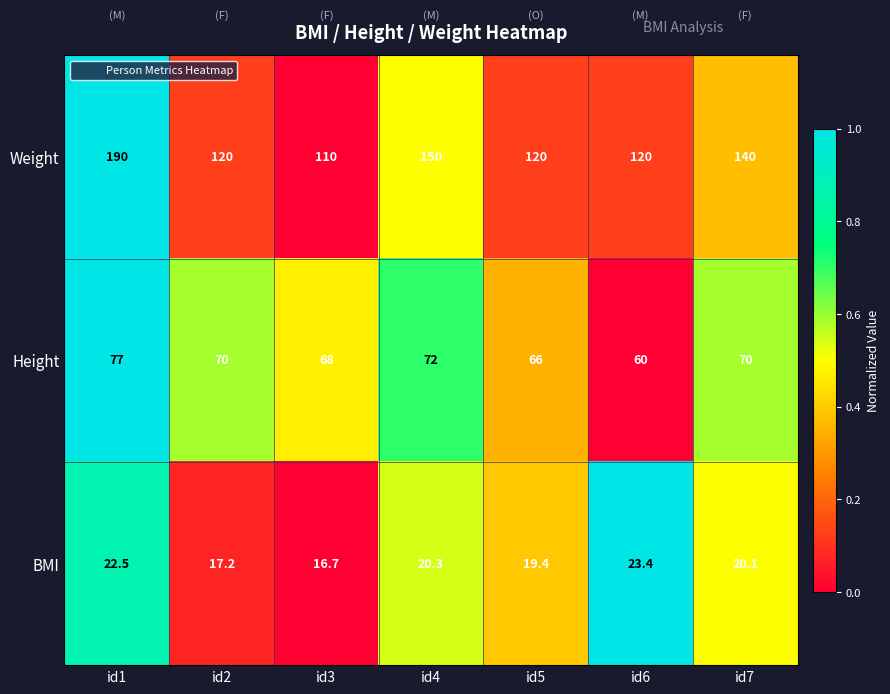

Which series has the widest spread of values?

Weight